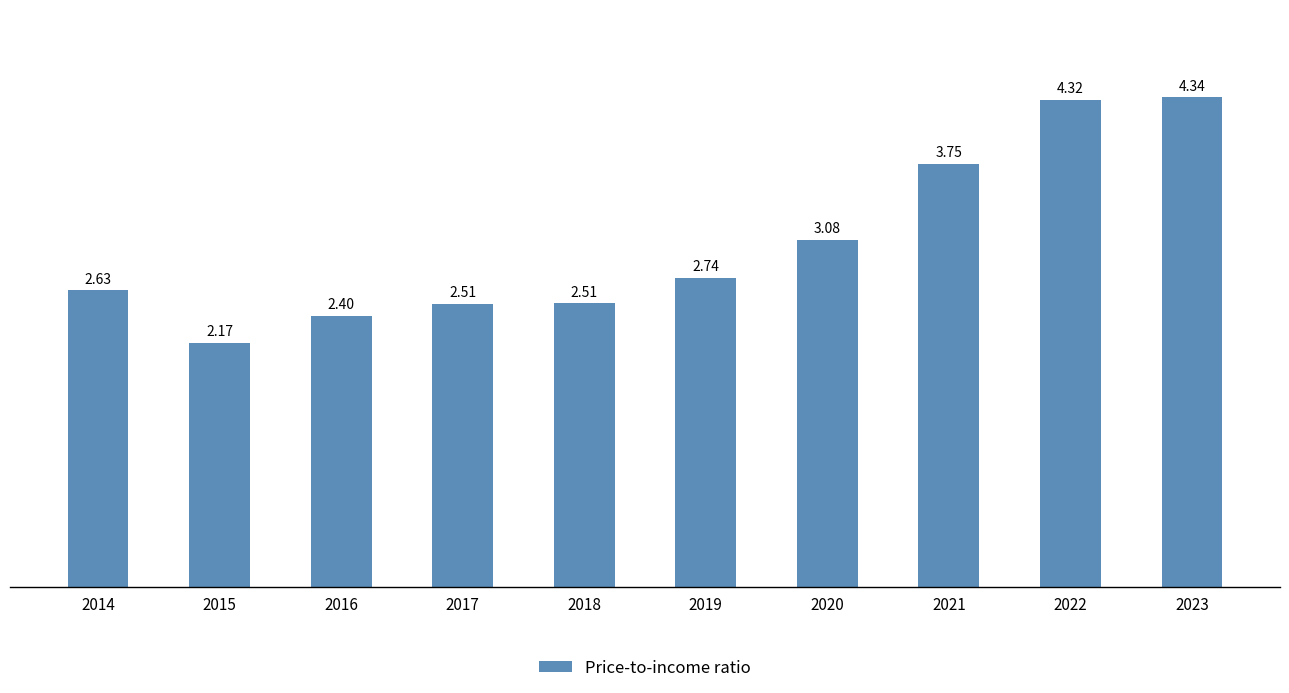

What is the average value?

3.0